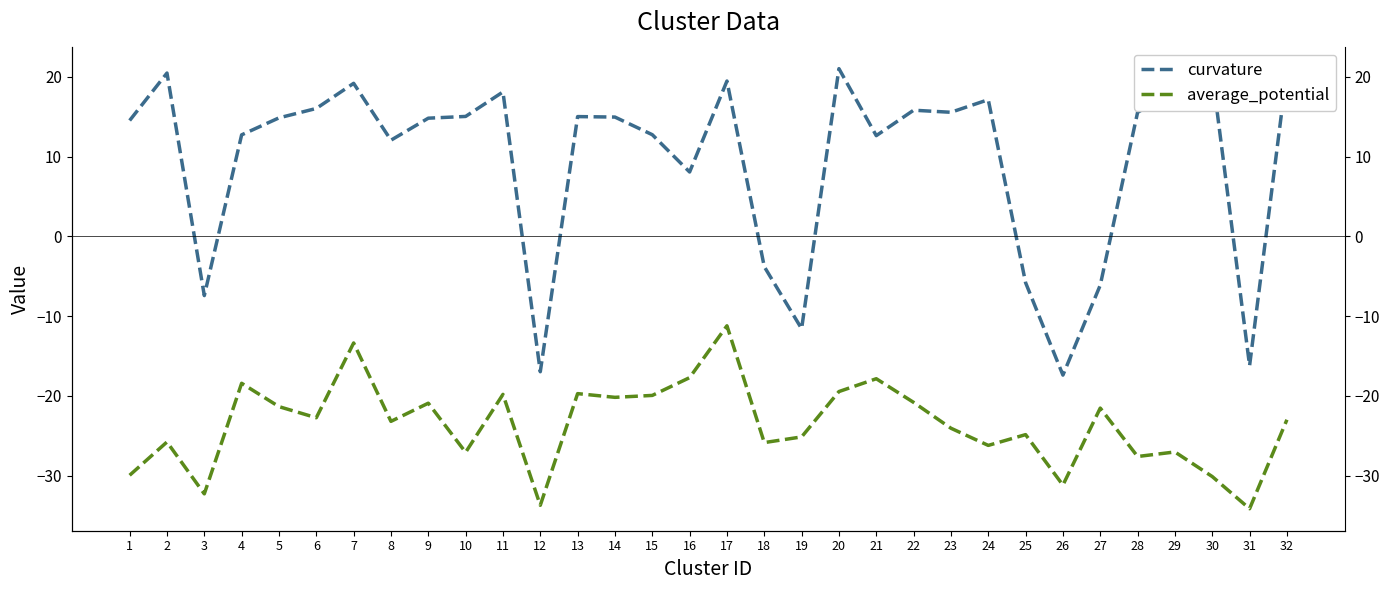

How many interior local peaks does the curvature series have?

9